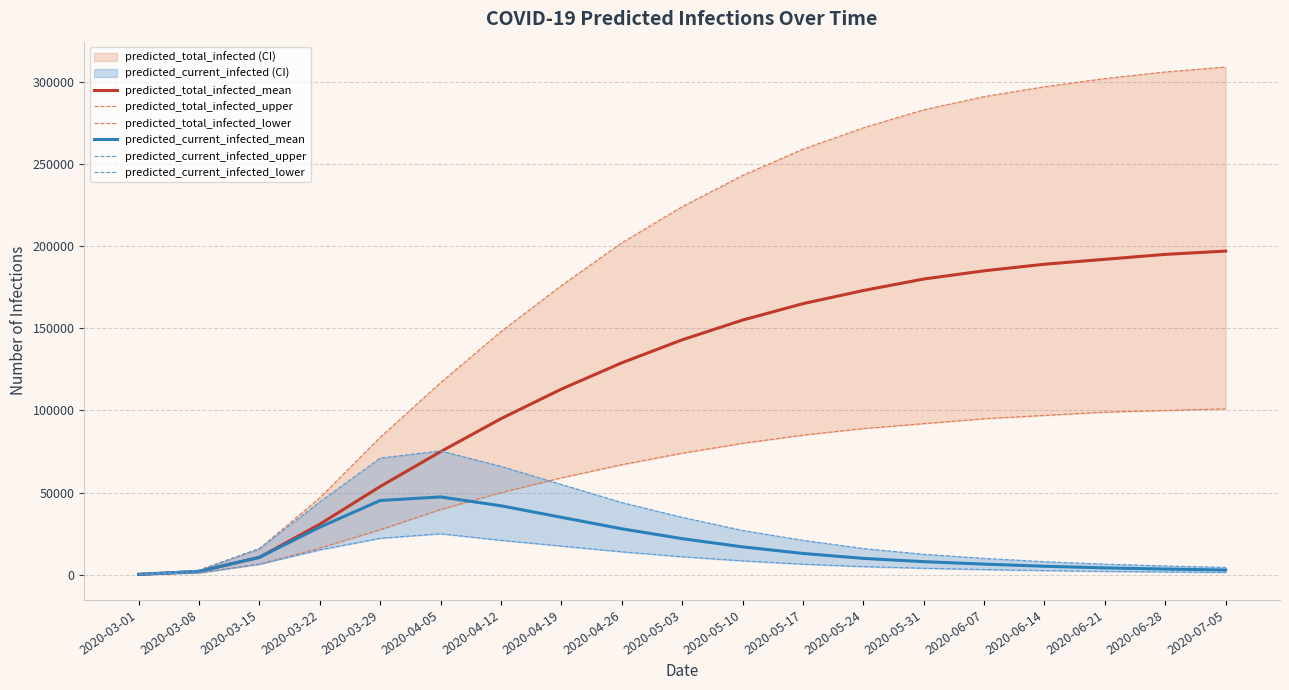

What value does the predicted_current_infected_lower series have at 2020-05-24?

5000